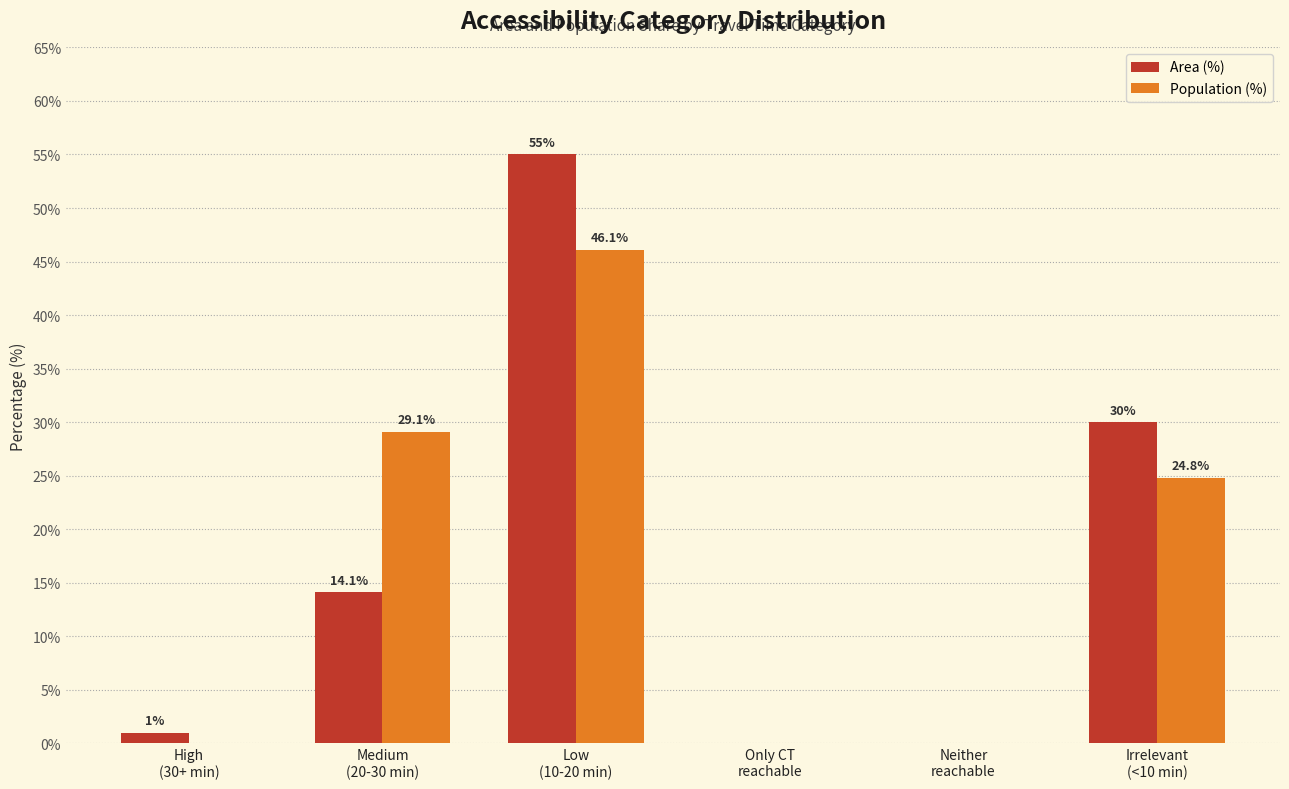

What is the sum of the Population (%) values at Irrelevant
(<10 min) and Medium
(20-30 min)?

53.9